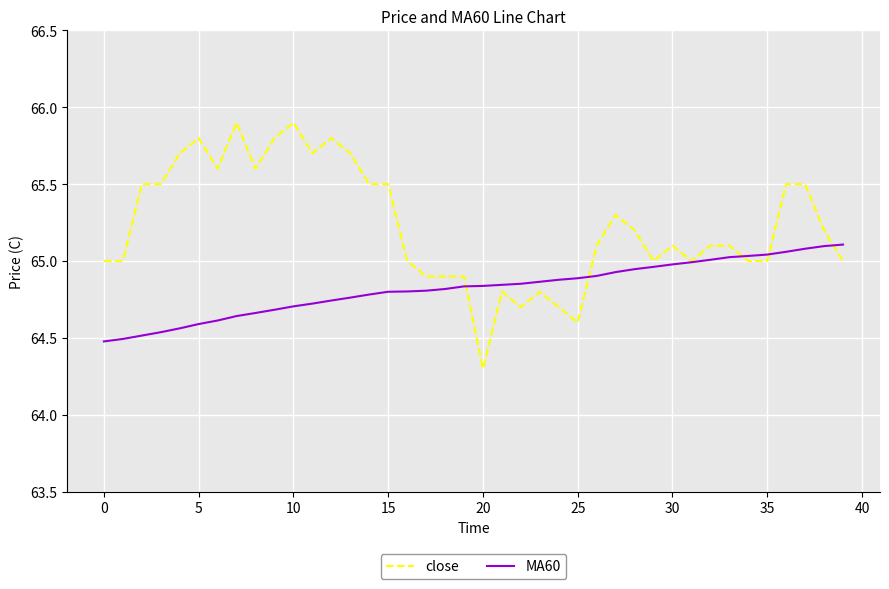

Which series has the largest total across all categories?

close